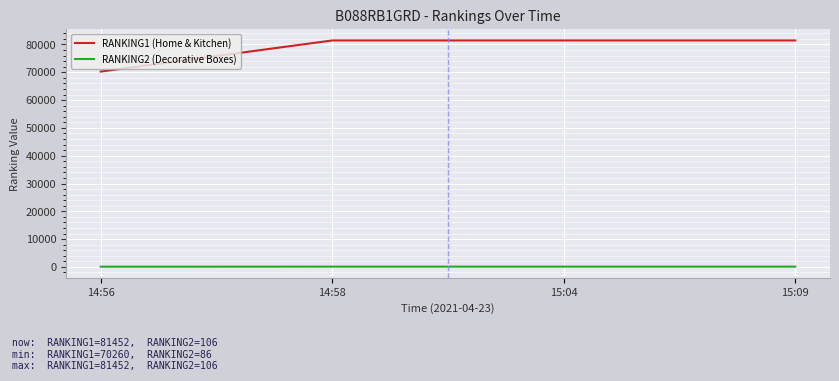

True or false: RANKING2 (Decorative Boxes) has more than 1 interior local peaks.

False